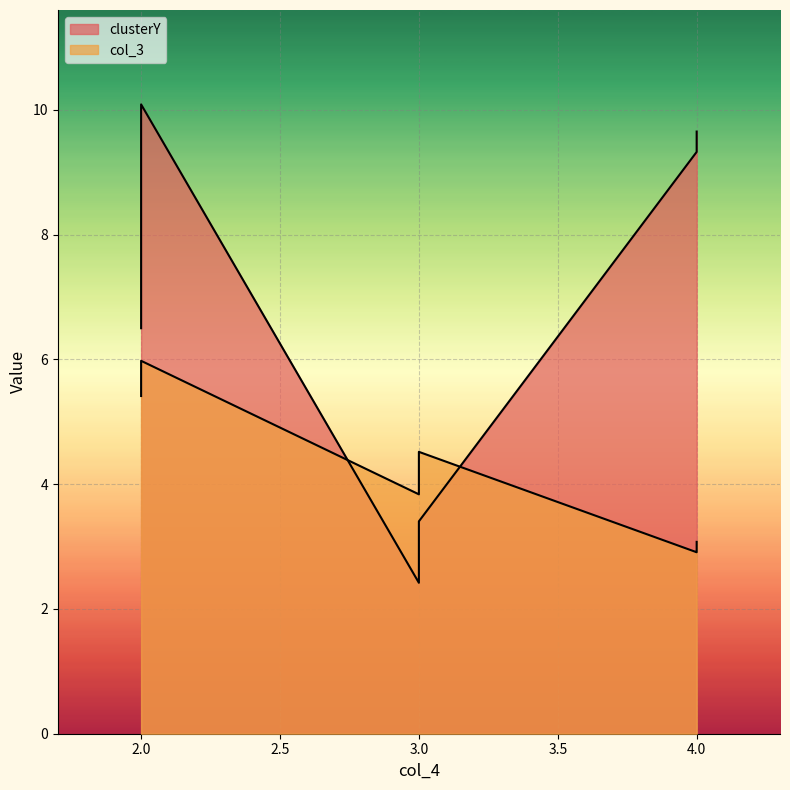

What are all the series names shown in the legend?

clusterY, col_3